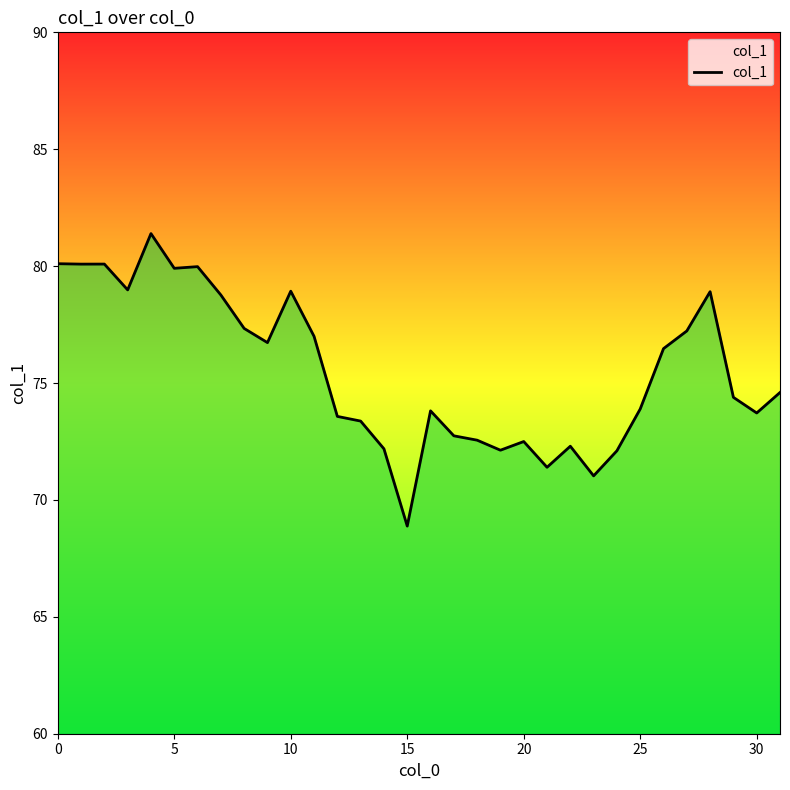

What is the difference between the maximum and minimum values?

12.5